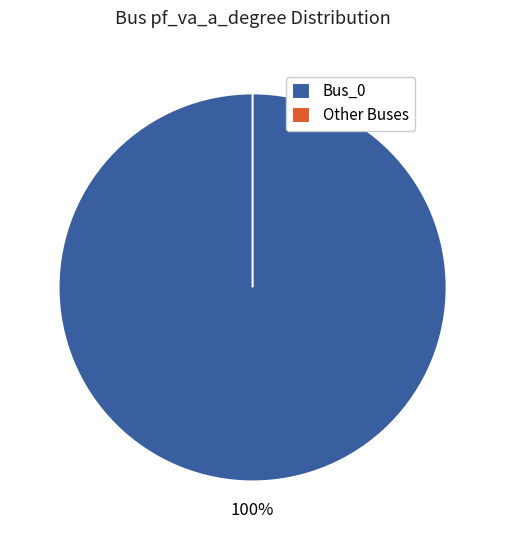

What is the total percentage of Bus_0 and Bus_1?

100.0%